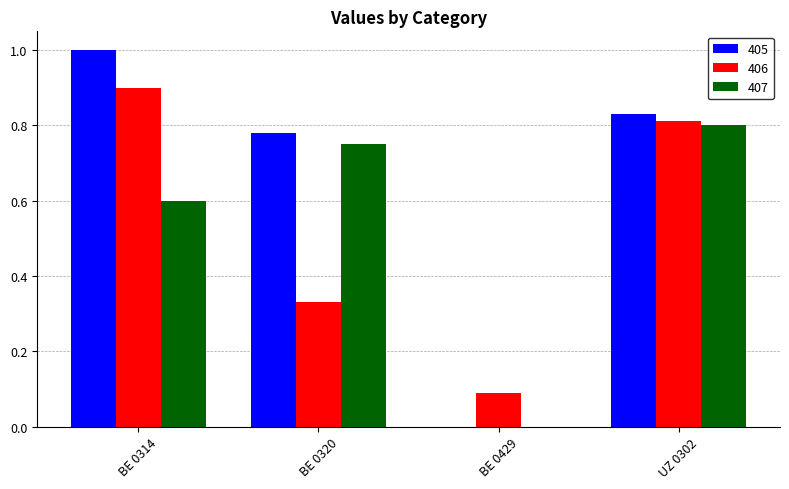

How many data points in 405 are above 0?

3